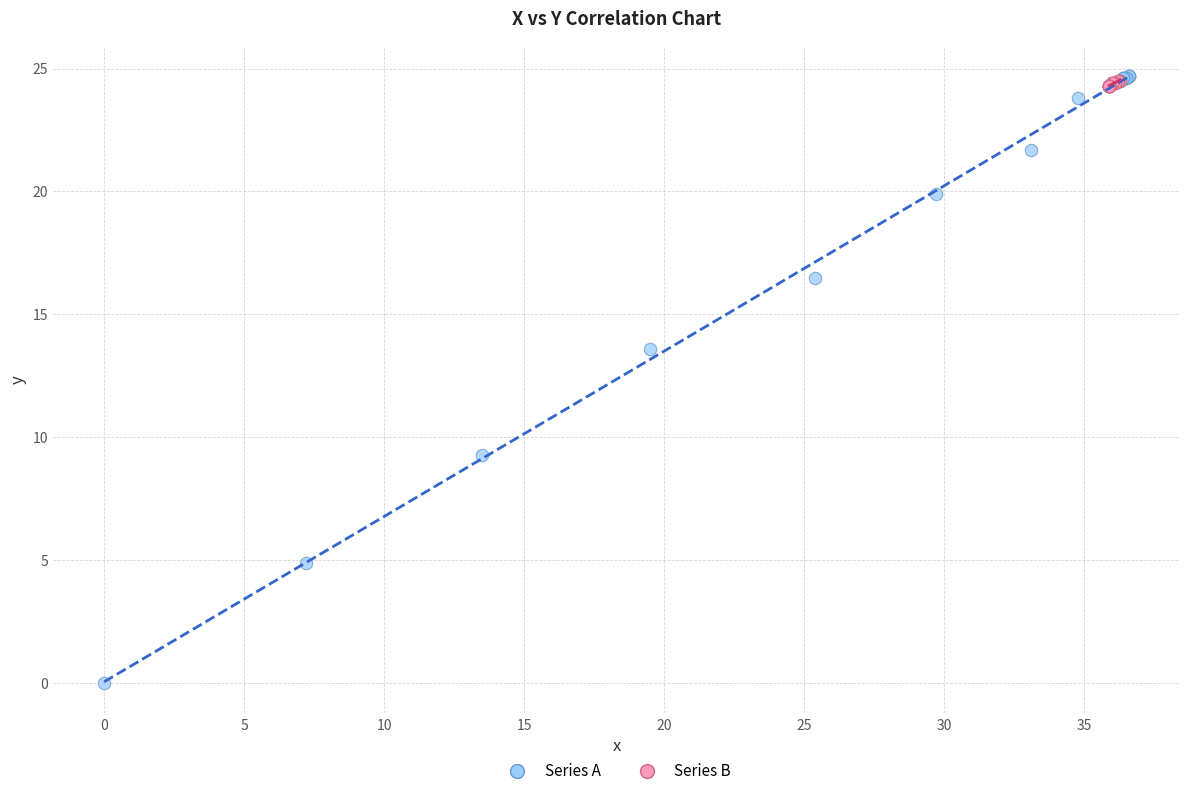

Which series has the largest Y range (max minus min)?

Series A